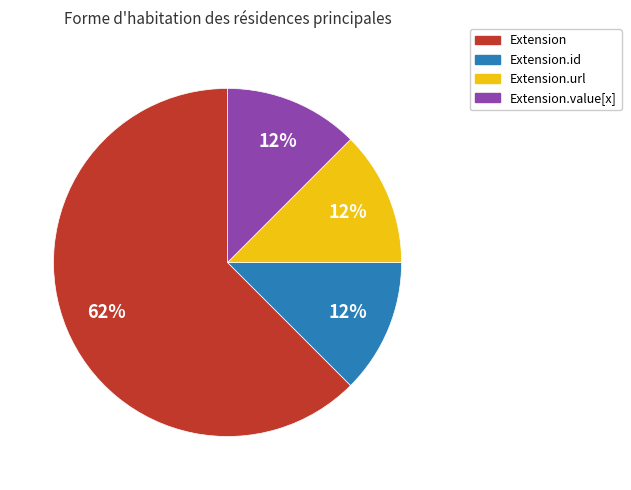

To the nearest percent, what is the average slice percentage?

25%